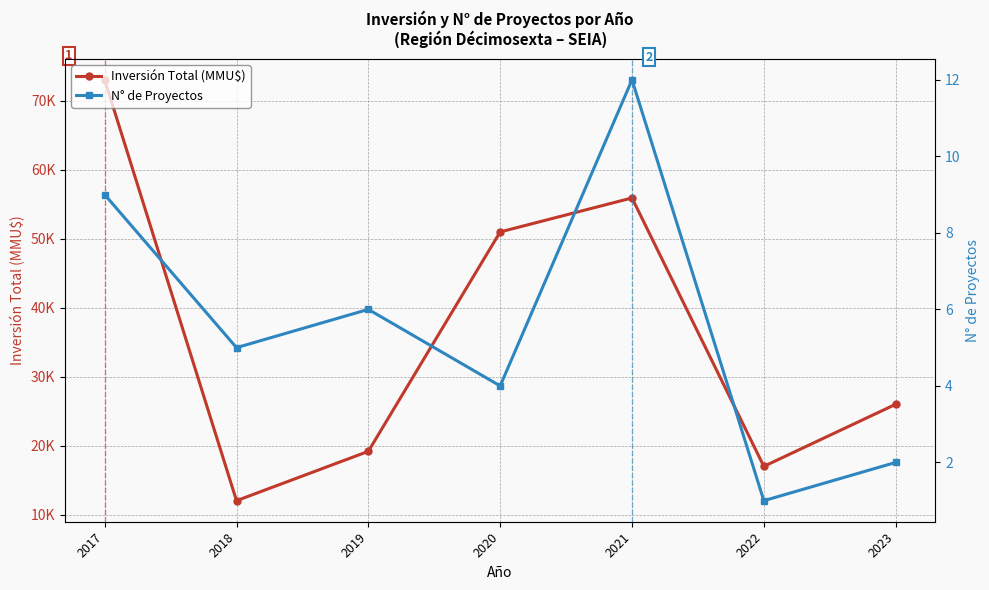

What are all the series names shown in the legend?

Inversión Total (MMU$), N° de Proyectos